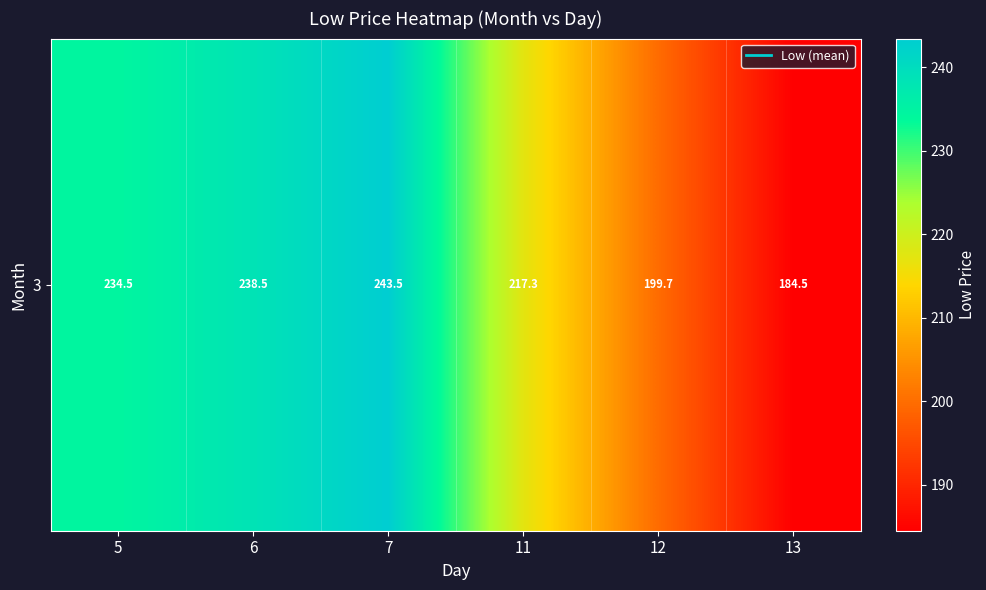

What is the difference between the maximum and second lowest values?

43.7